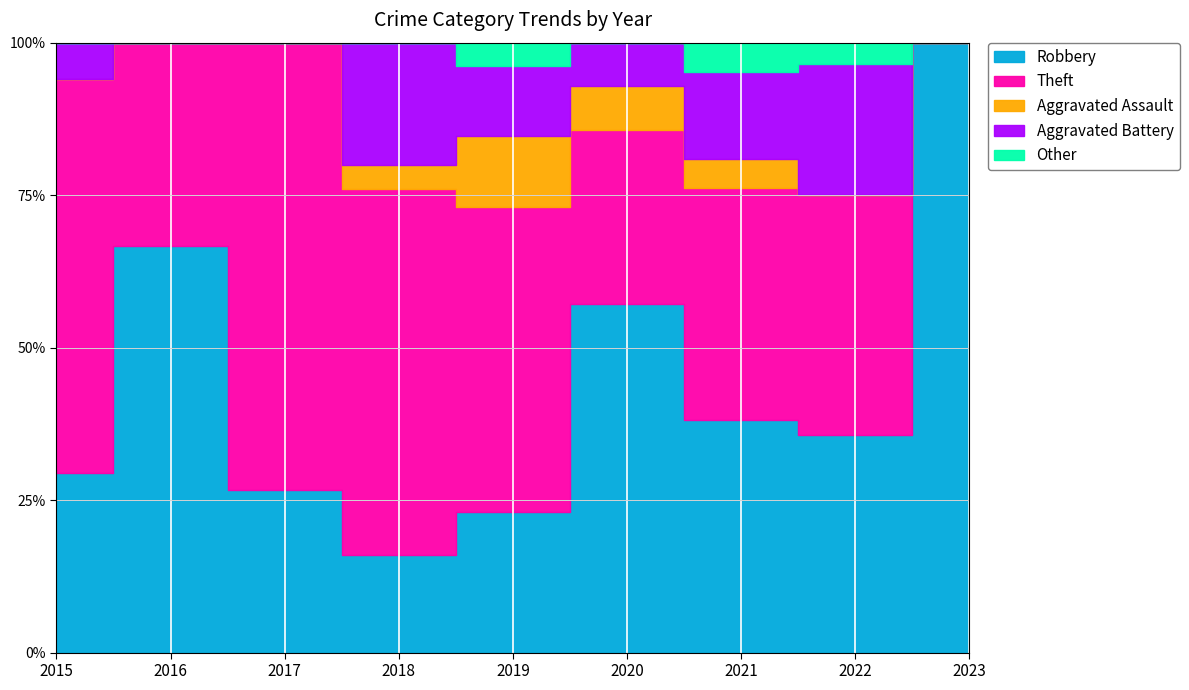

The Theft series shows 20 at 2019. True or false?

False